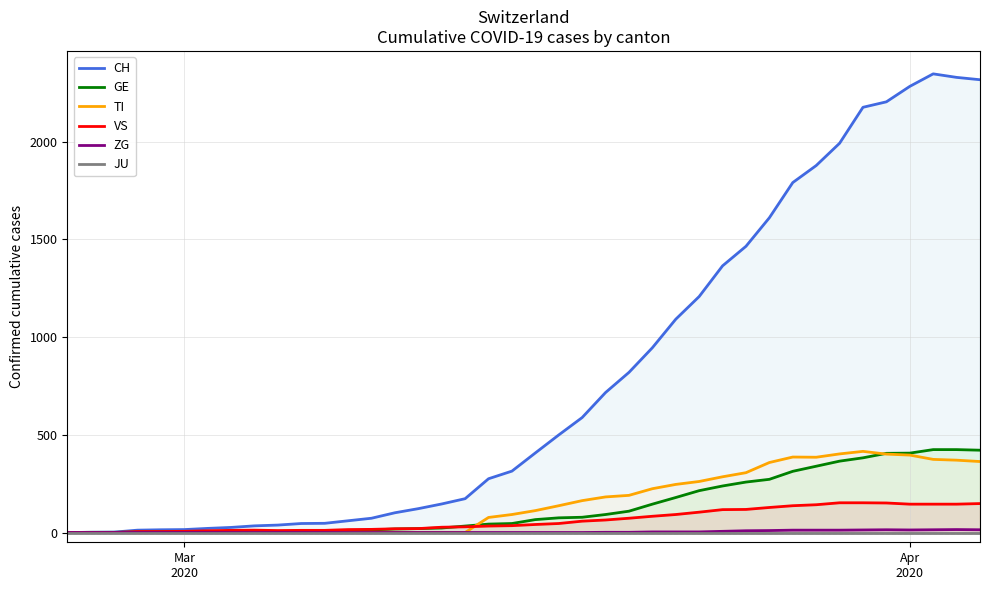

Reading right to left, list all the values displayed in this chart.

CH: 2316	2328	2346	2282	2203	2175	1991	1877	1790	1610	1464	1364	1207	1091	945	819	716	588	499	407	314	275	173	146	122	101	73	60	47	46	38	34	26	21	15	14	12	2	1	0
GE: 421	424	424	406	405	382	365	339	313	272	258	238	214	179	145	109	92	78	75	66	46	43	33	23	20	18	13	9	7	7	5	4	4	3	3	3	2	1	1	0
TI: 363	370	374	396	401	415	402	385	386	358	306	285	261	246	224	190	182	163	137	112	92	77	0	0	0	0	0	0	0	0	0	0	0	0	0	0	0	0	0	0
VS: 148	145	145	145	151	152	152	142	137	128	118	117	104	92	83	73	64	58	46	41	35	33	29	27	20	19	16	15	11	11	10	12	11	9	6	5	5	0	0	0
ZG: 14	15	14	13	14	13	12	12	12	10	9	6	3	3	3	1	1	0	0	0	0	0	0	0	0	0	0	0	0	0	0	0	0	0	0	0	0	0	0	0
JU: 0	0	0	0	0	0	0	0	0	0	0	0	0	0	0	0	0	0	0	0	0	0	0	0	0	0	0	0	0	0	0	0	0	0	0	0	0	0	0	0